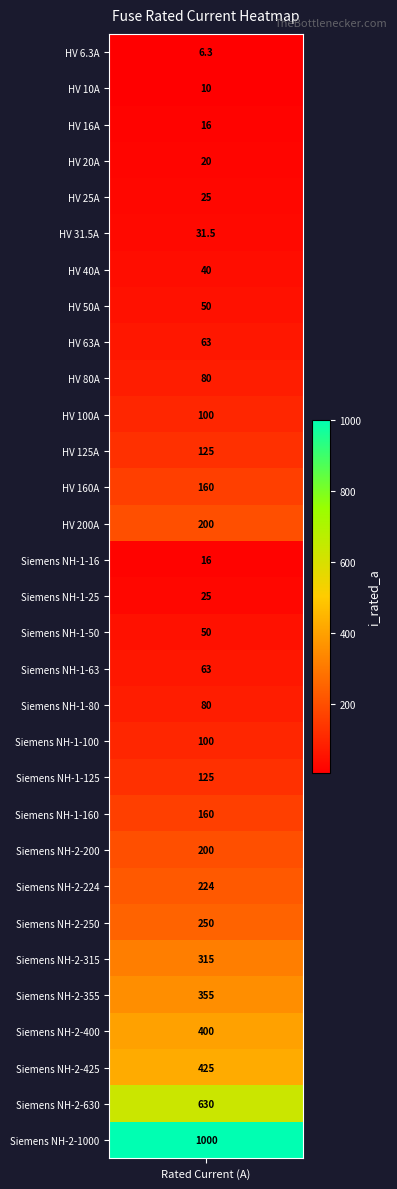

True or false: the data shows 5.3 at 2.

False